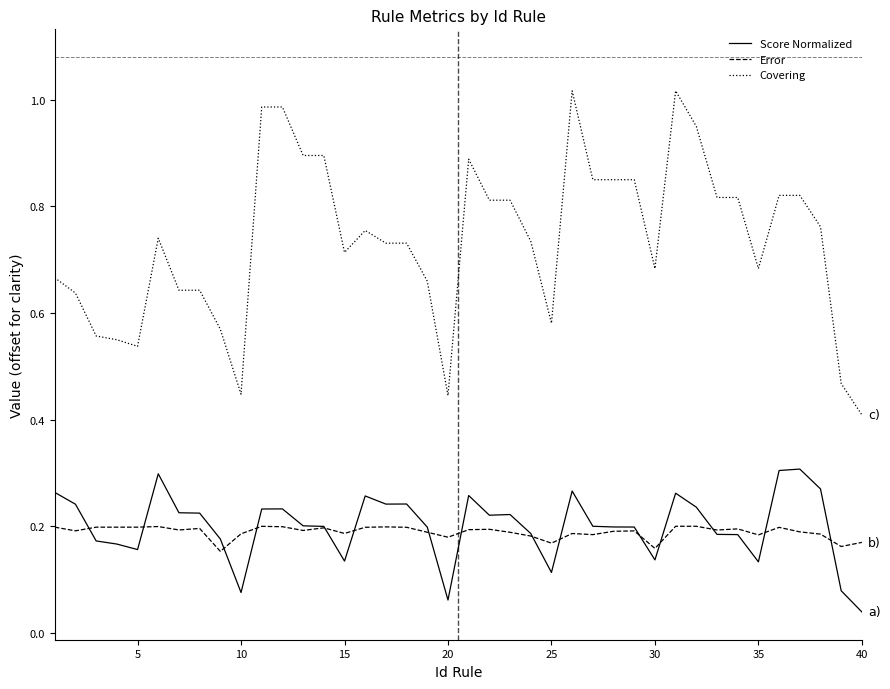

True or false: Error and Covering cross at least once.

False